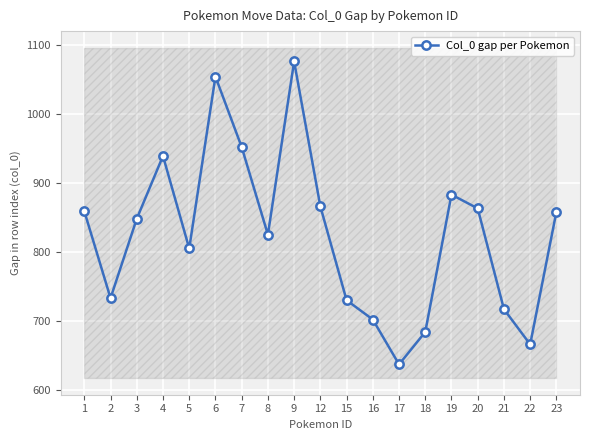

What is the value of the Col_0 gap per Pokemon point at the 19th from the left?

858